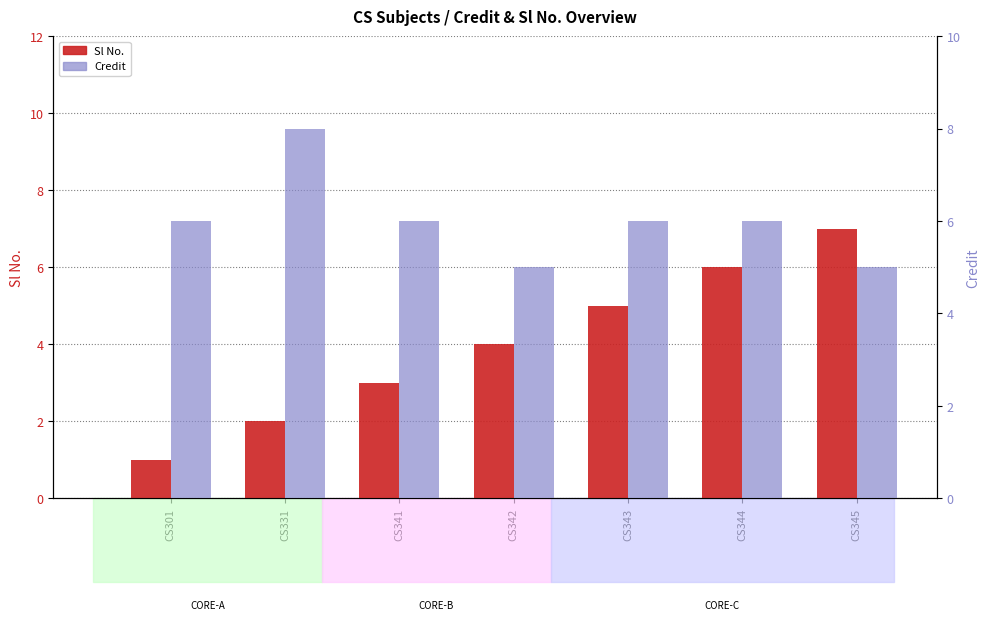

What is the sum of all Credit values?

42